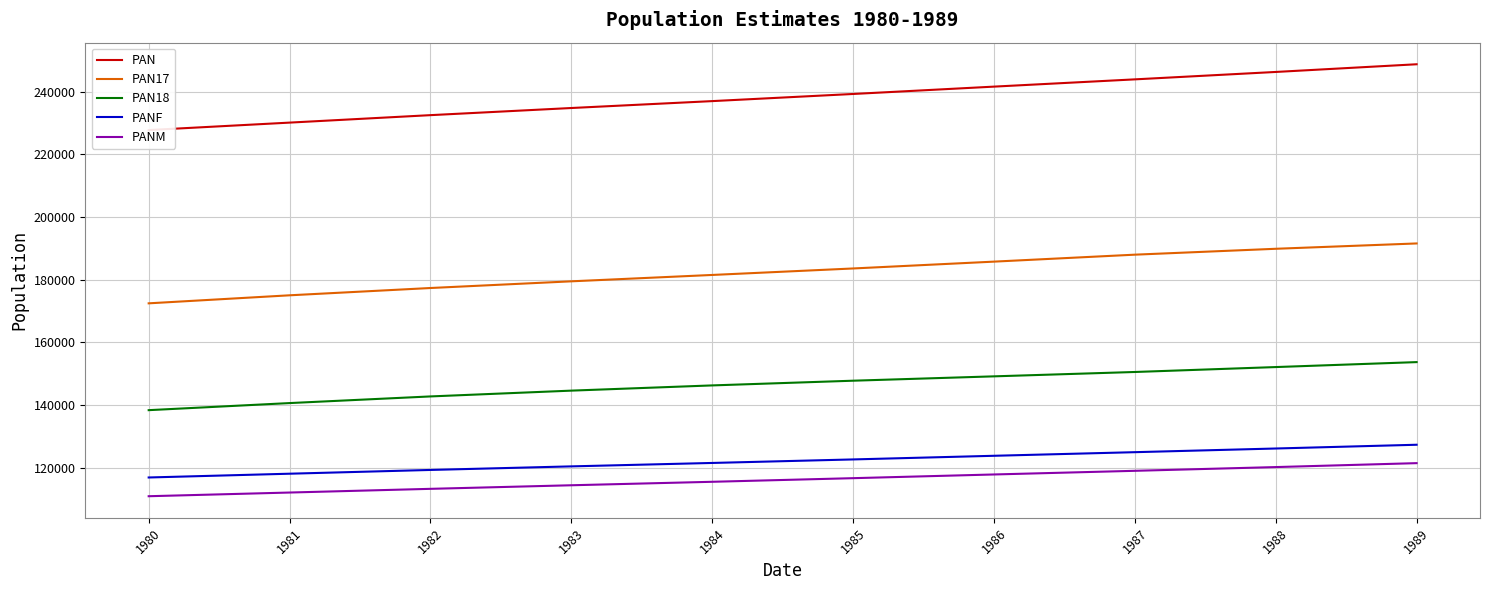

True or false: PANM and PAN cross at least once.

False